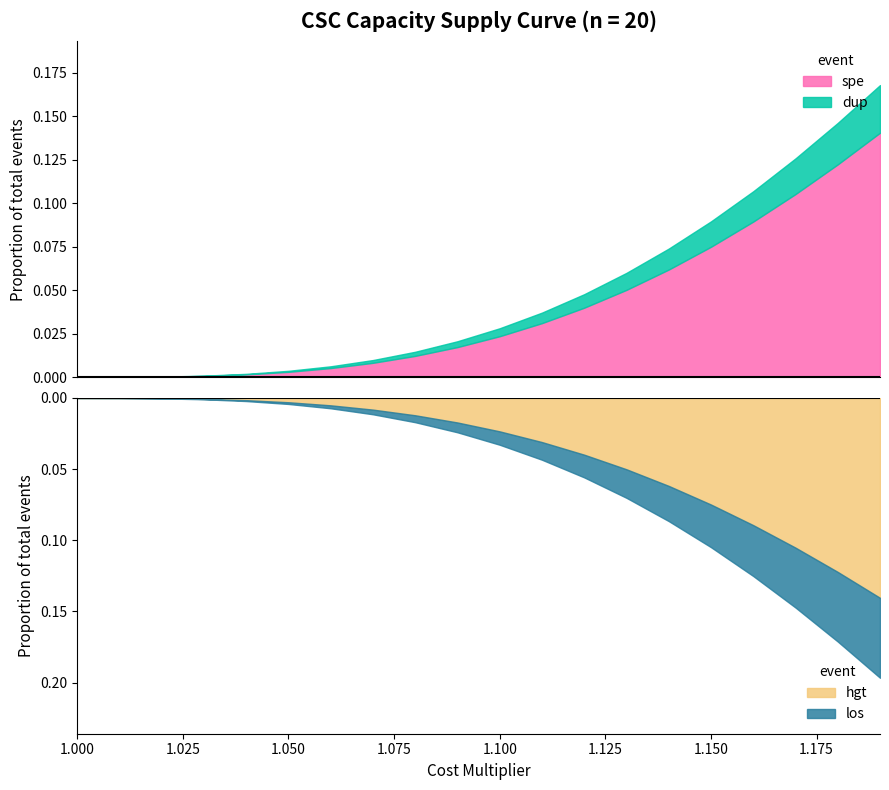

Does the chart display data point markers on the line(s)?

No